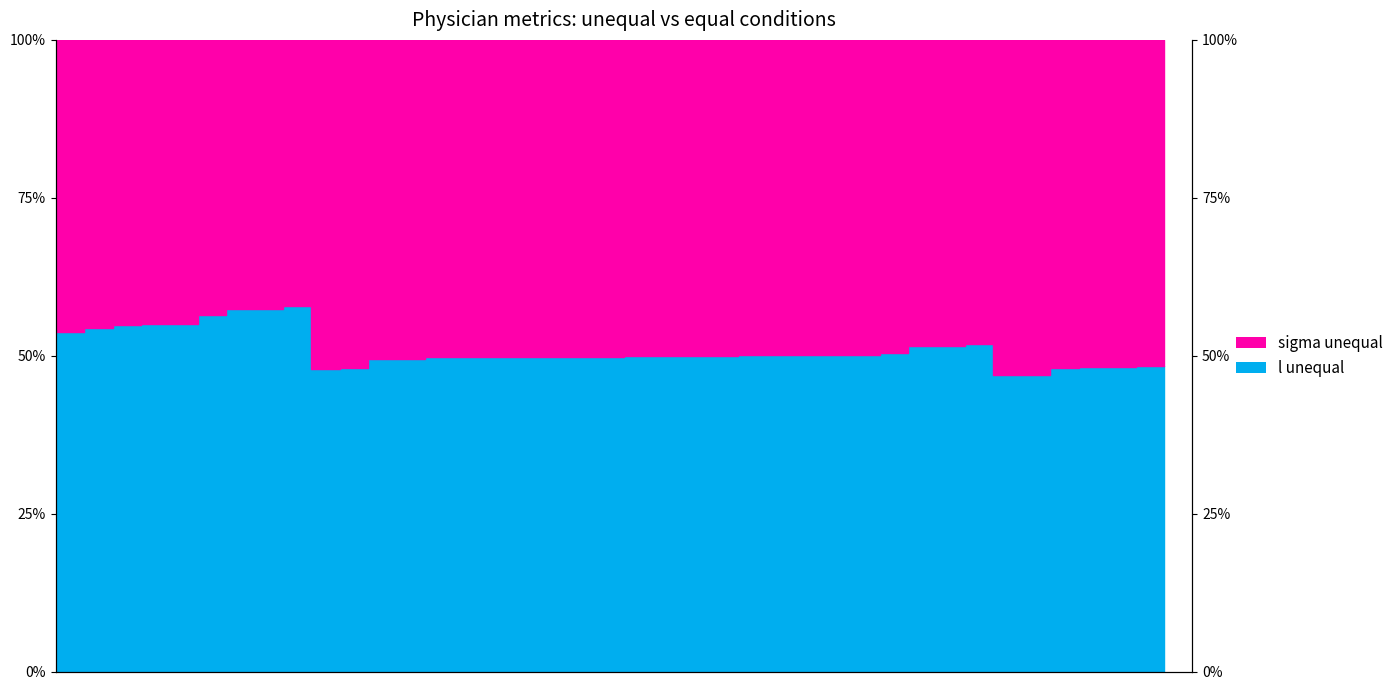

What is the value of the 18th point from the left?

0.5